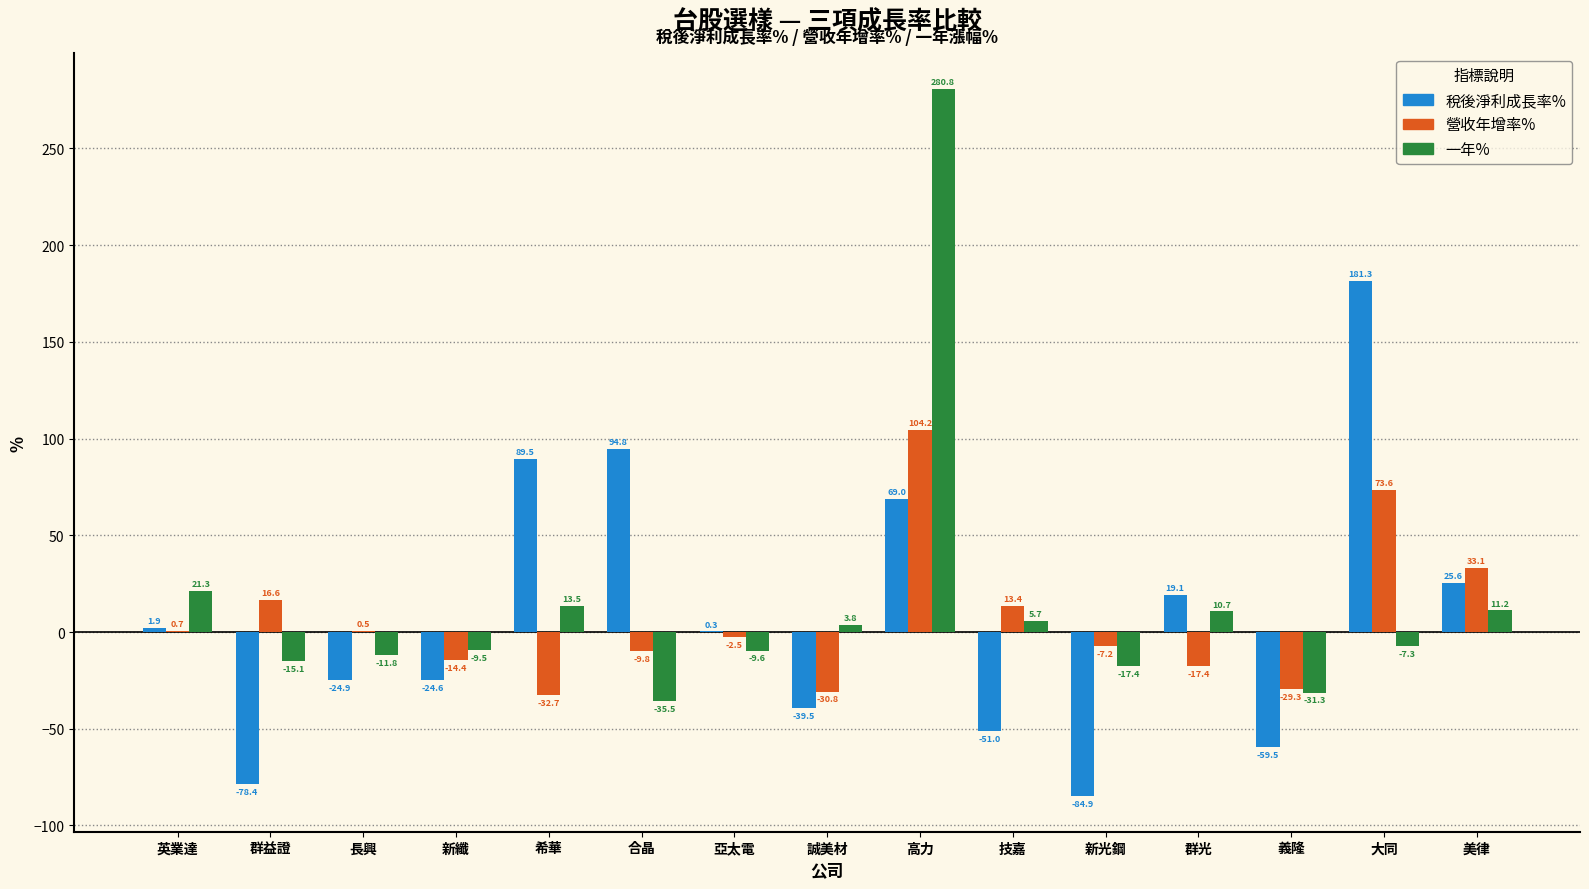

What is the sum of all 稅後淨利成長率% values?

118.7